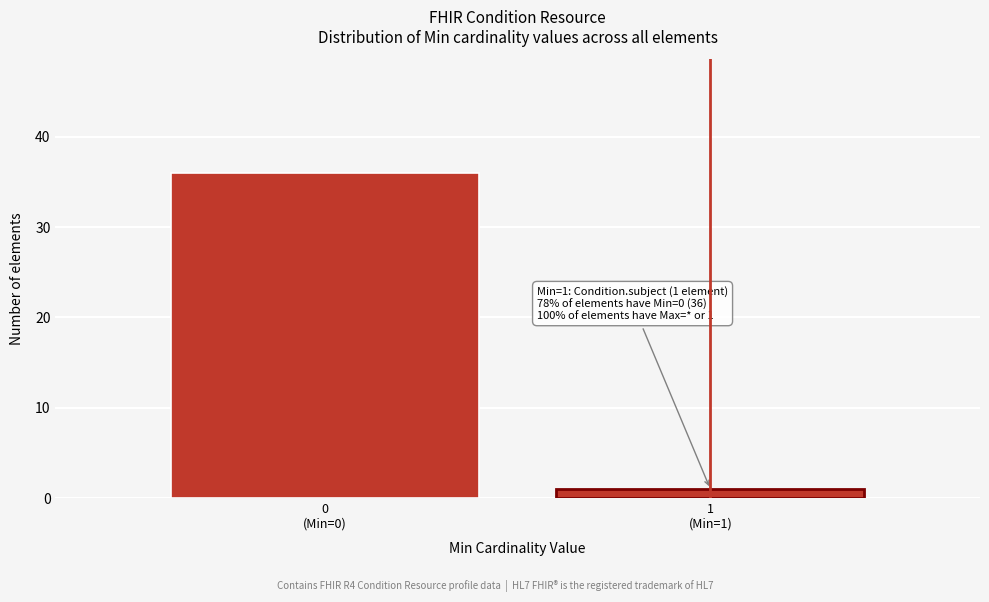

Reading left to right, list all the values displayed in this chart.

36	1